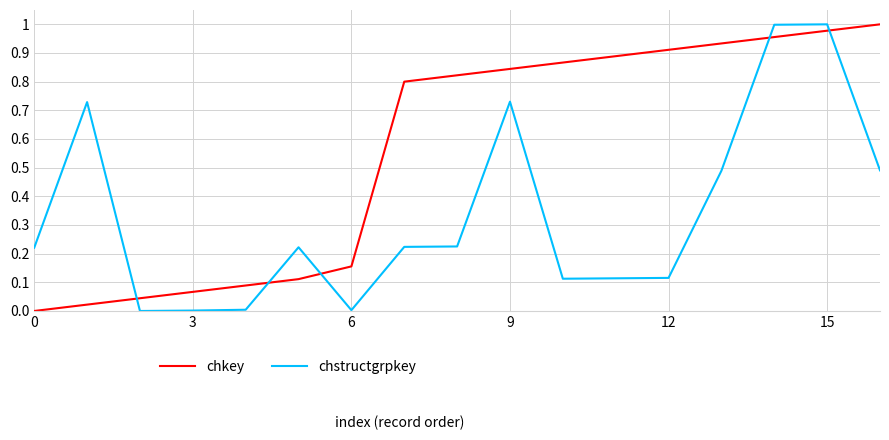

How many times do chstructgrpkey and chkey cross each other?

5